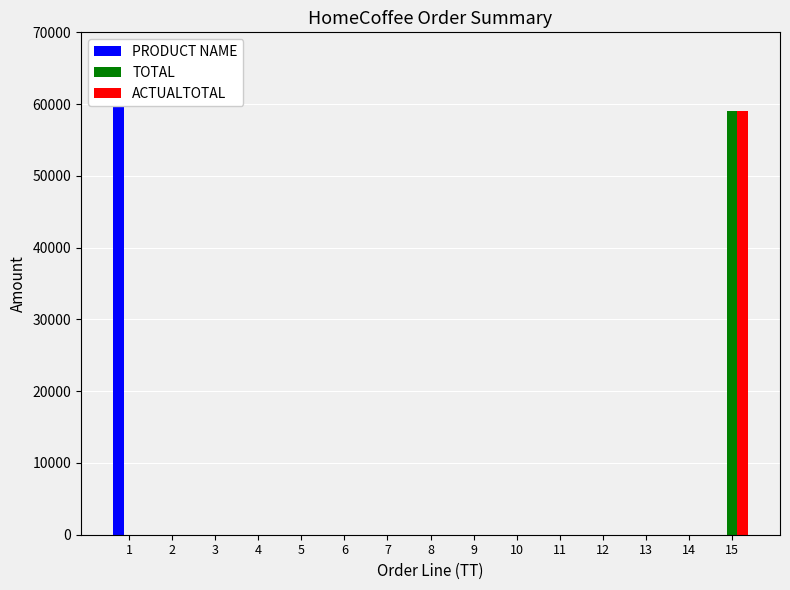

Rank the categories by PRODUCT NAME value from lowest to highest.

2, 3, 4, 5, 6, 7, 8, 9, 10, 11, 12, 13, 14, 15, 1